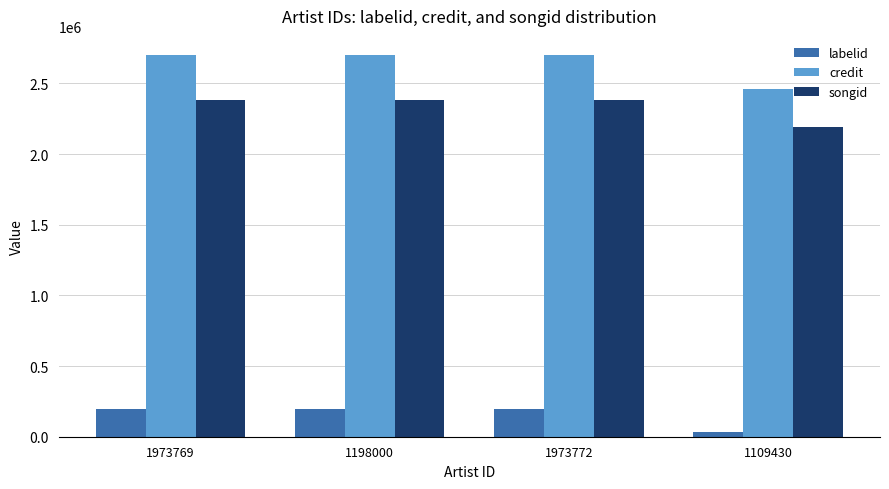

True or false: labelid has a value of 312625 at 1973772.

False